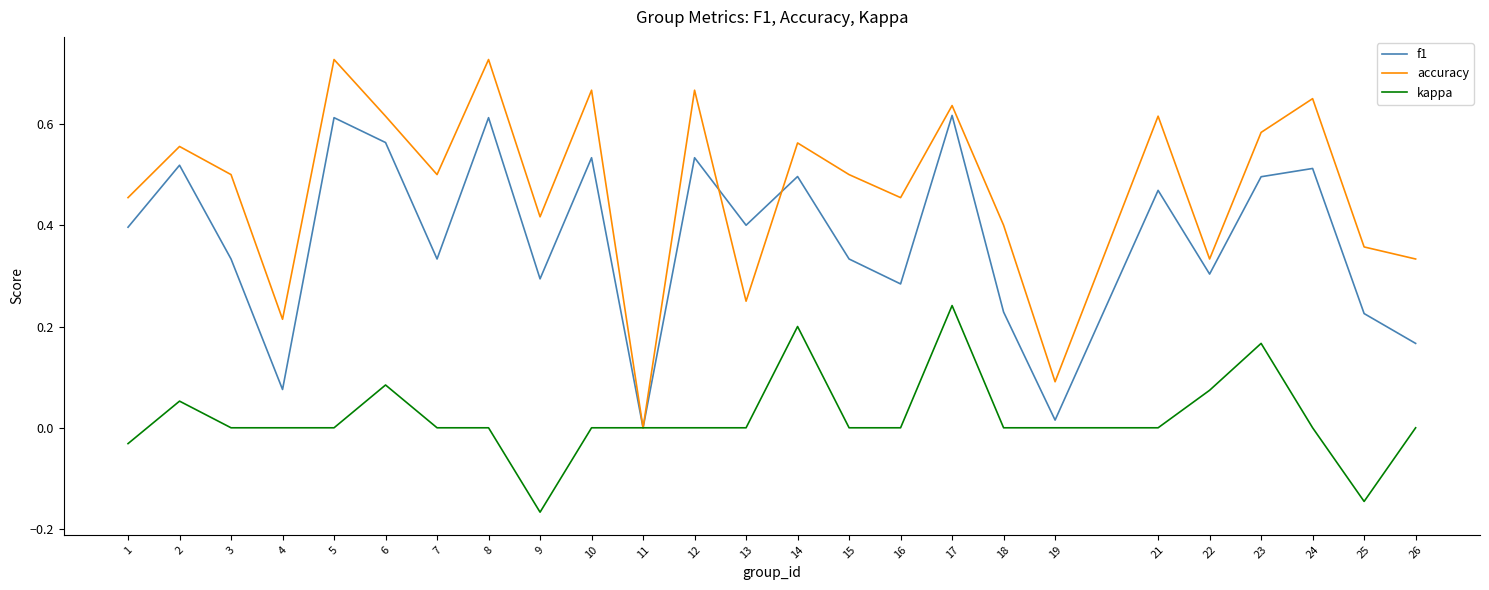

True or false: accuracy has more than 0 points higher than both neighbors.

True